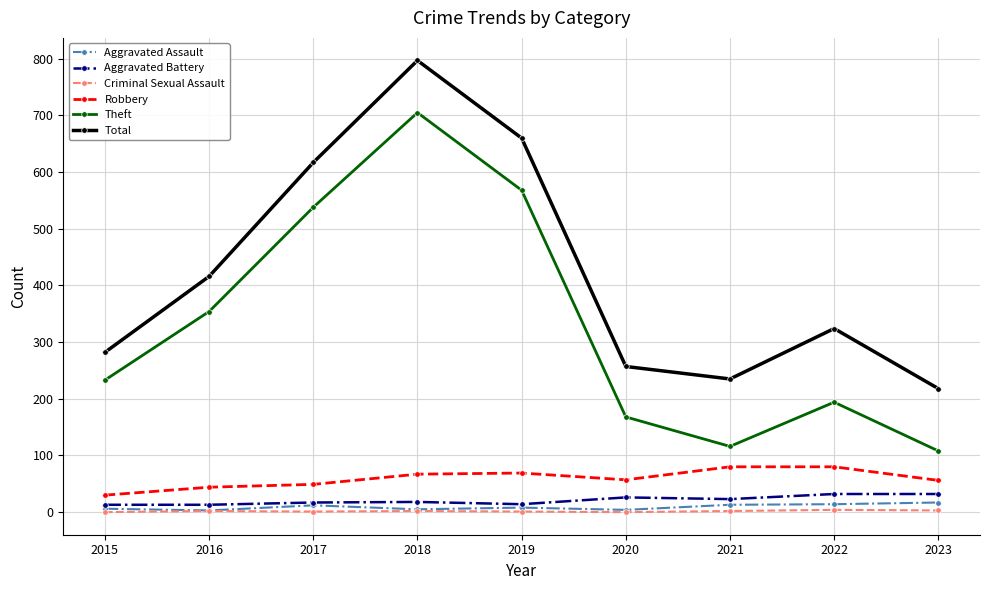

What is the difference between the Aggravated Assault values at 2020 and 2023?

13